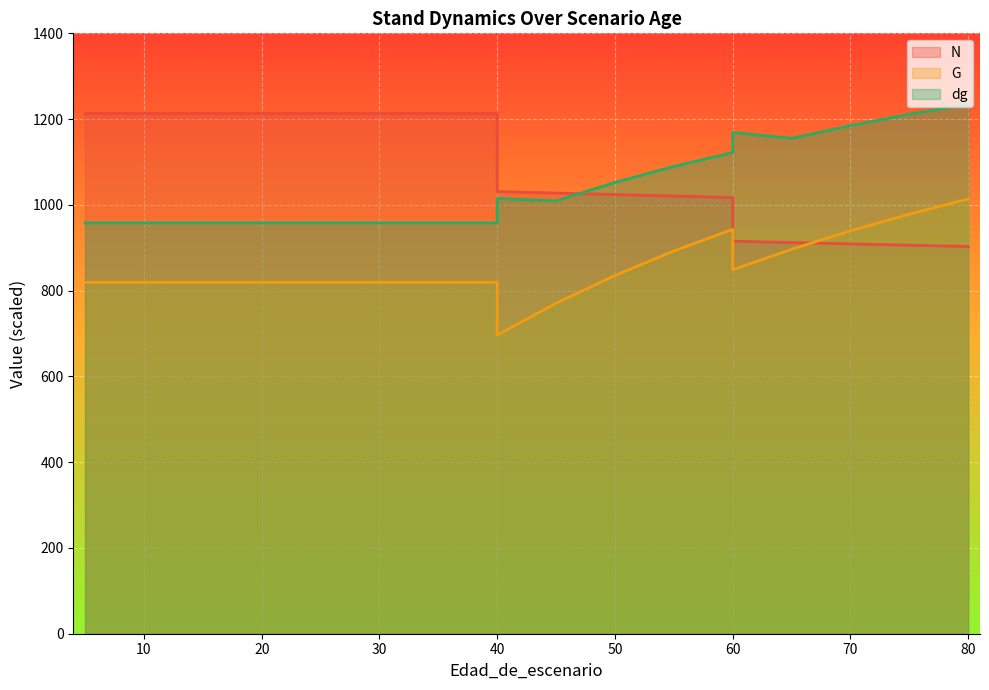

The G series shows 939.5 at 70. True or false?

True